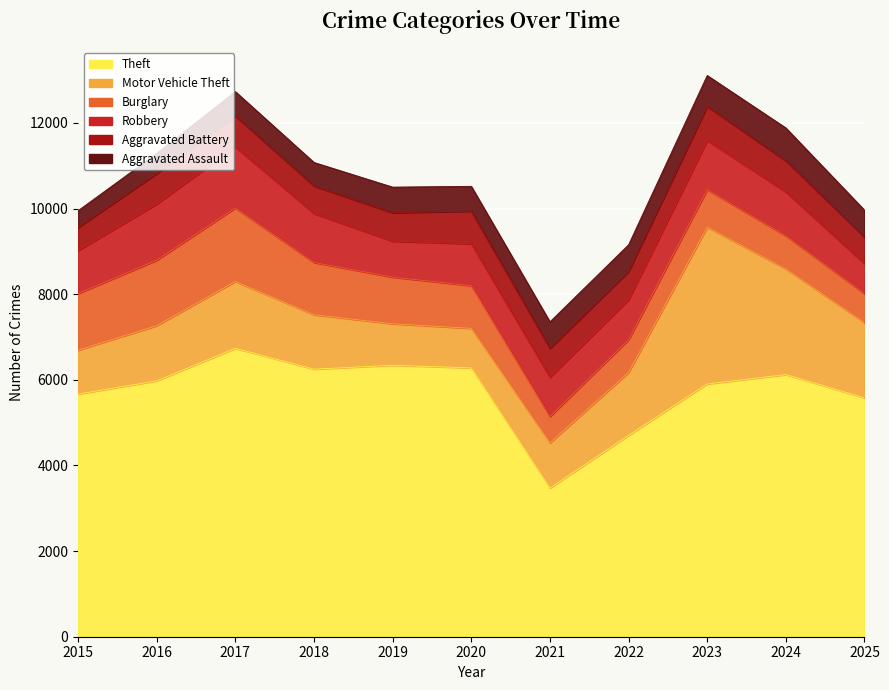

At which label does Burglary reach its peak?

2017